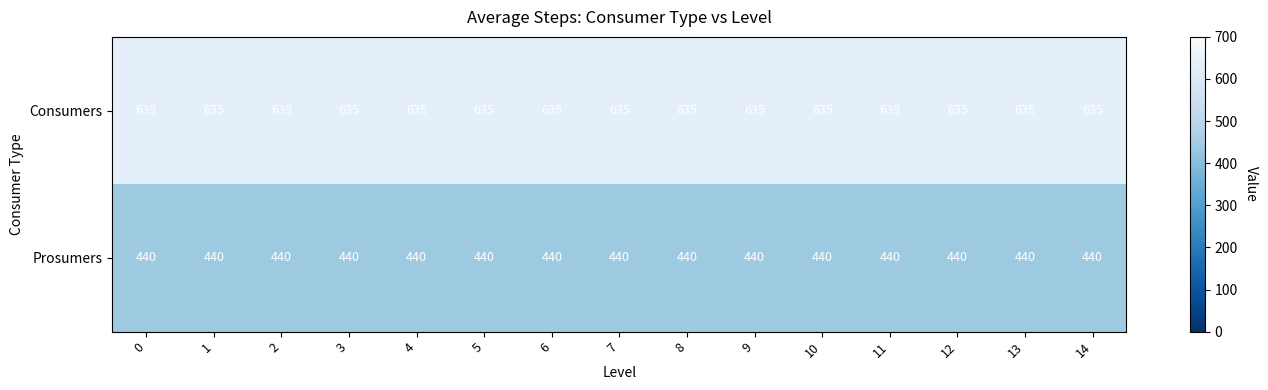

What is the spread (max minus min) of values at 3?

195